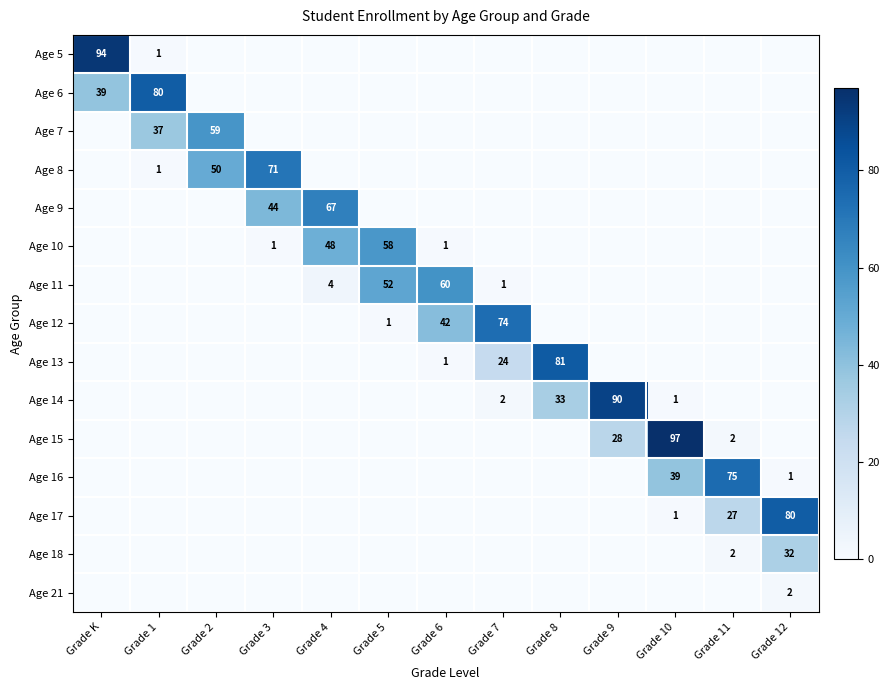

What is the total value across all series at Grade 3?

116